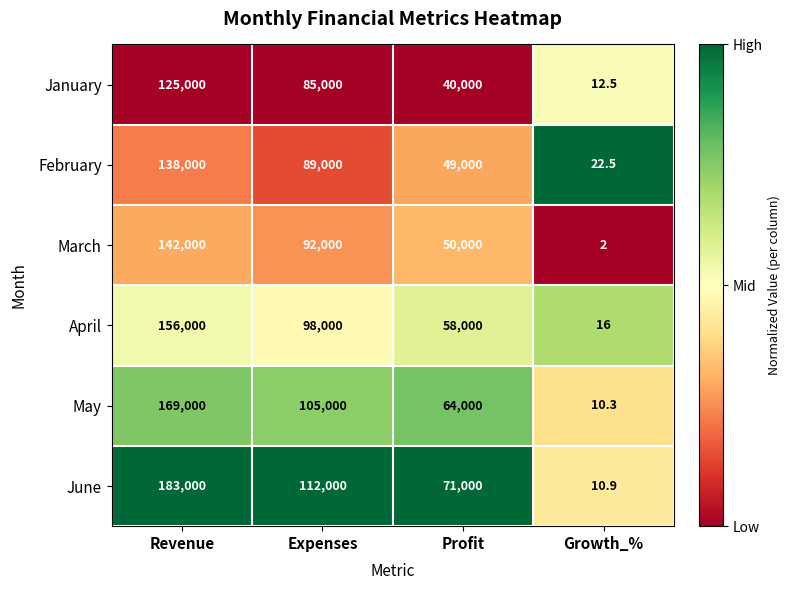

At which label is May closest to 84505?

Expenses